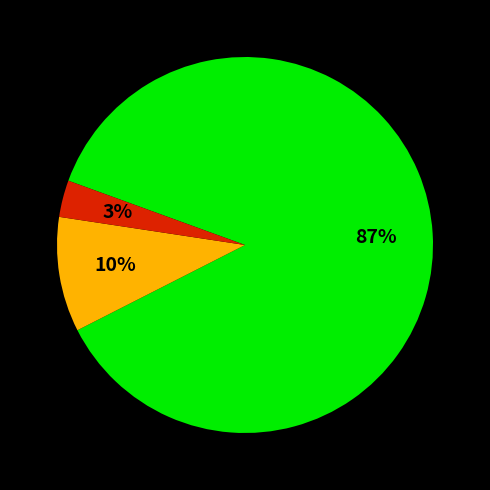

Is there a majority slice in this chart?

Yes